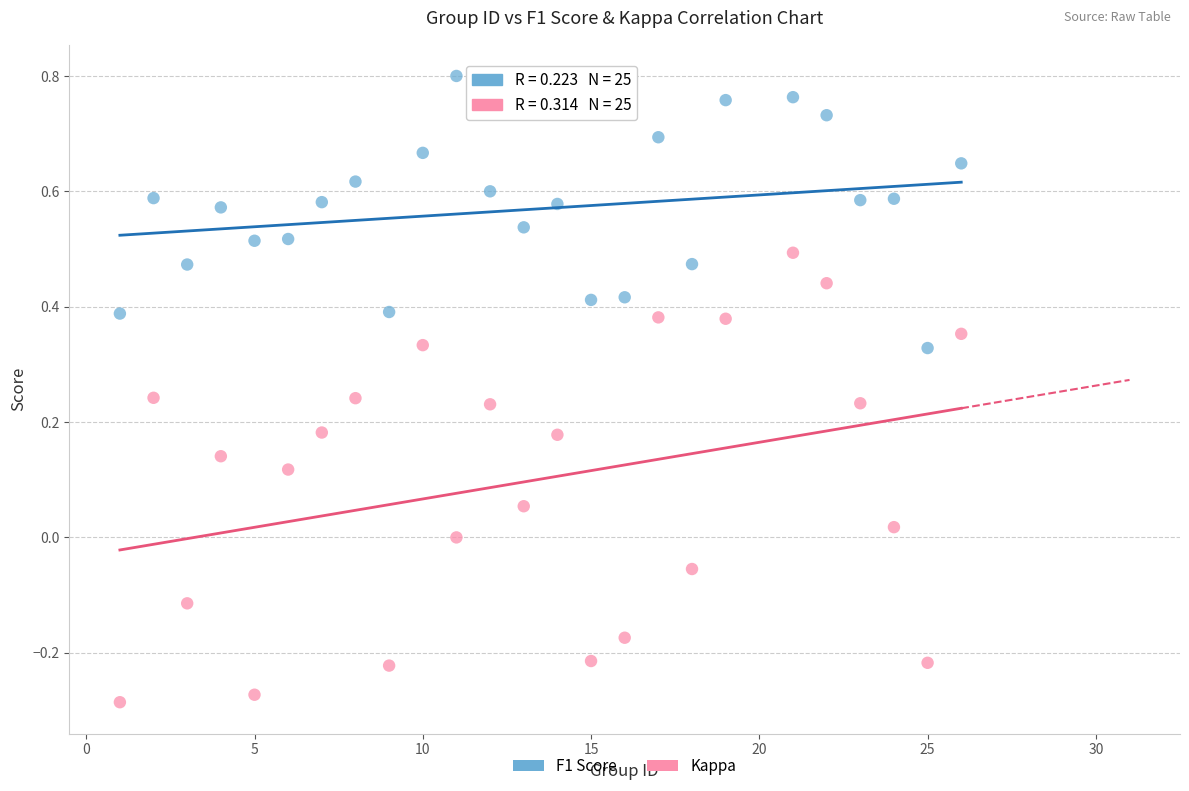

Which series reaches the minimum Y coordinate?

Kappa